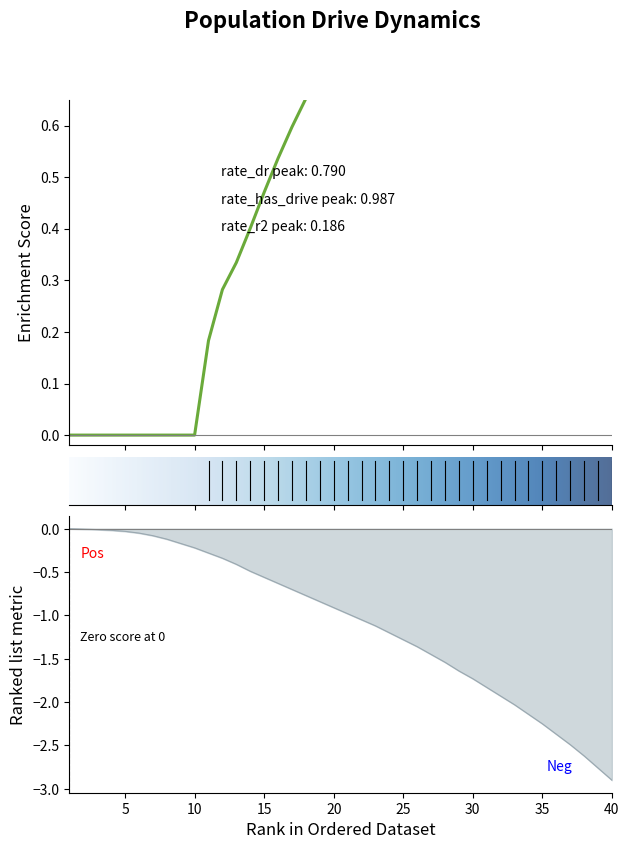

Which category has the lowest value across all series?

40